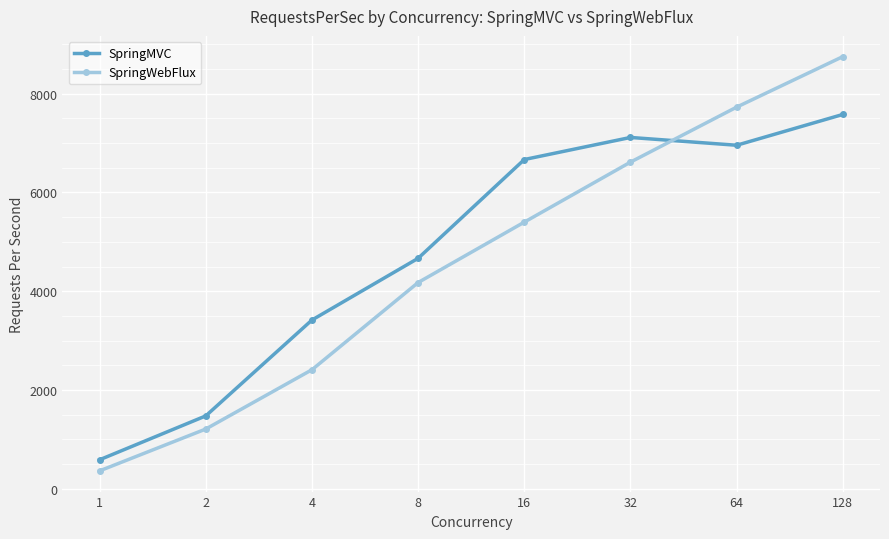

List the series in order of their overall mean, lowest first.

SpringWebFlux, SpringMVC